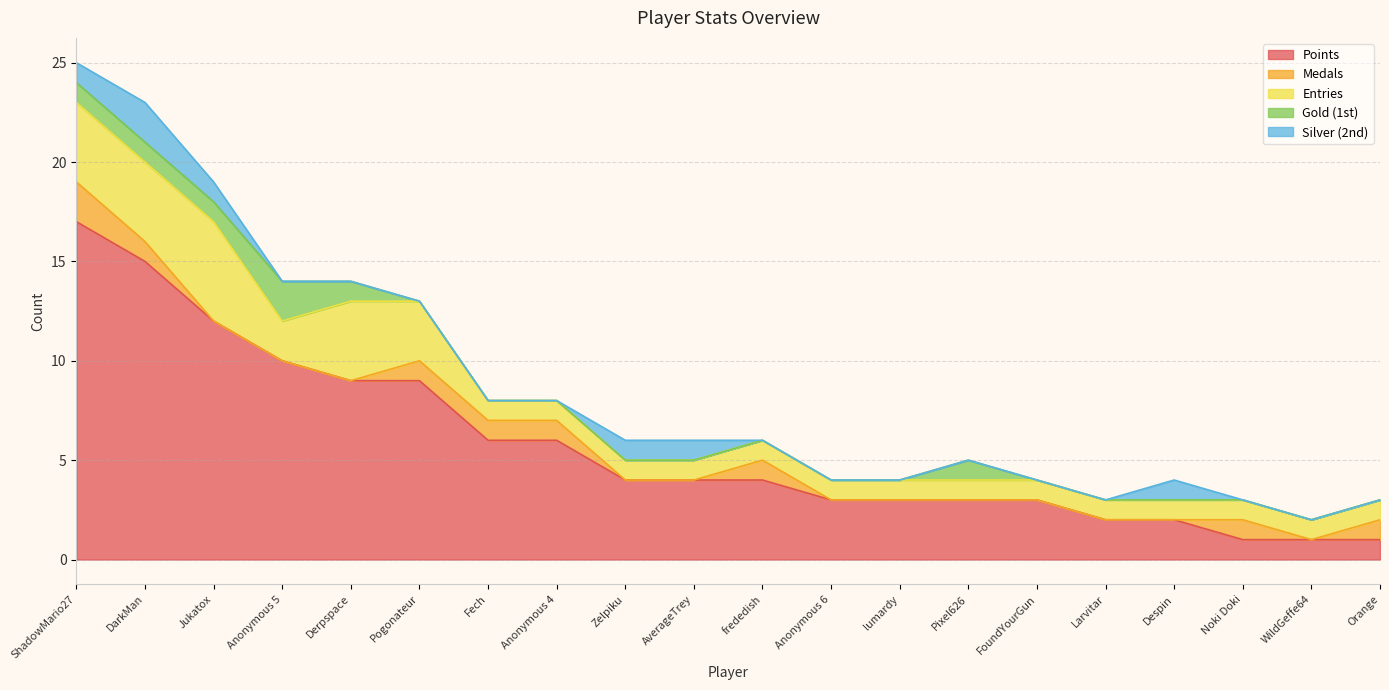

Reading left to right, list all the values displayed in this chart.

Points: 17	15	12	10	9	9	6	6	4	4	4	3	3	3	3	2	2	1	1	1
Medals: 2	1	0	0	0	1	1	1	0	0	1	0	0	0	0	0	0	1	0	1
Entries: 4	4	5	2	4	3	1	1	1	1	1	1	1	1	1	1	1	1	1	1
Gold: 1	1	1	2	1	0	0	0	0	0	0	0	0	1	0	0	0	0	0	0
Silver: 1	2	1	0	0	0	0	0	1	1	0	0	0	0	0	0	1	0	0	0